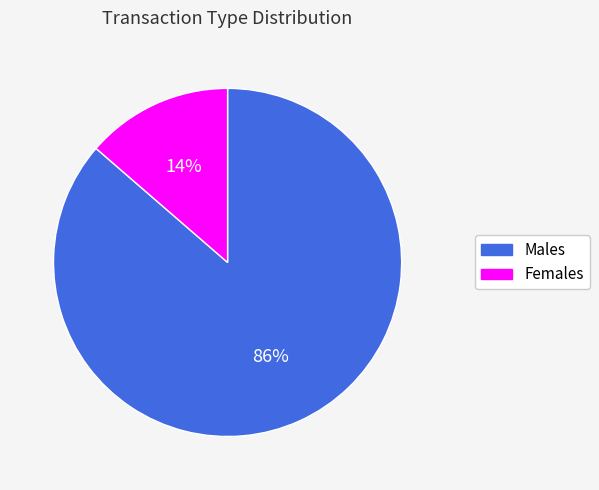

To the nearest percent, what portion does Females represent?

14%